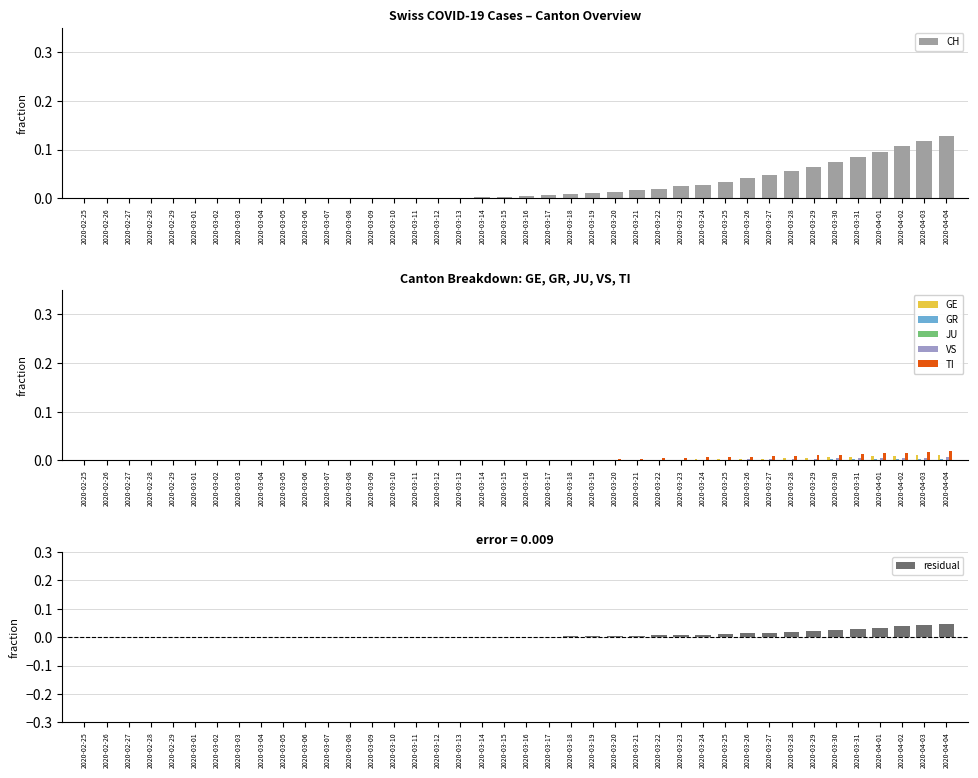

At 2020-03-12, list the series in order from smallest to largest.

GR, VS, TI, GE, CH